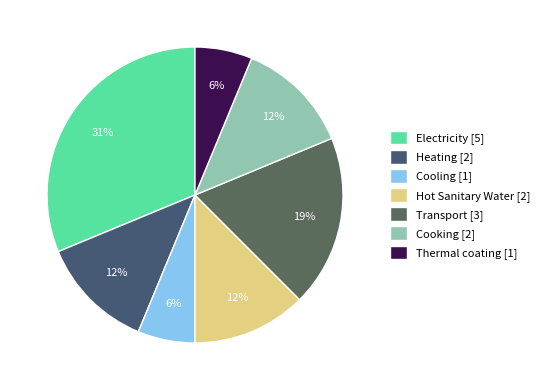

The Thermal coating slice represents 6% of the pie. True or false?

True